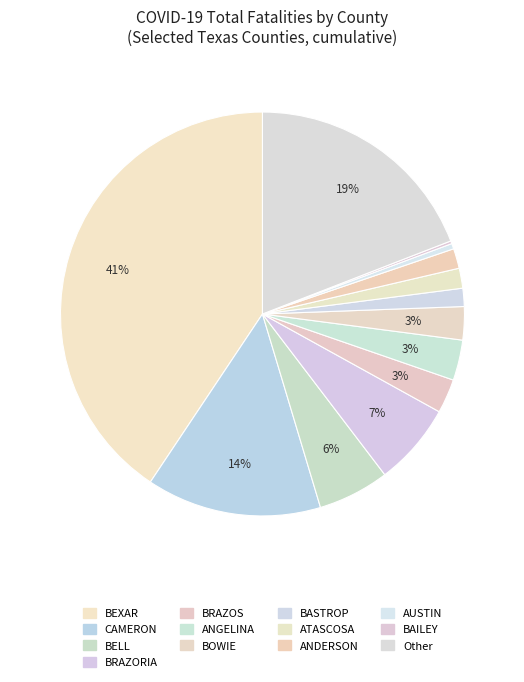

What is the smallest slice in the pie chart?

BAILEY